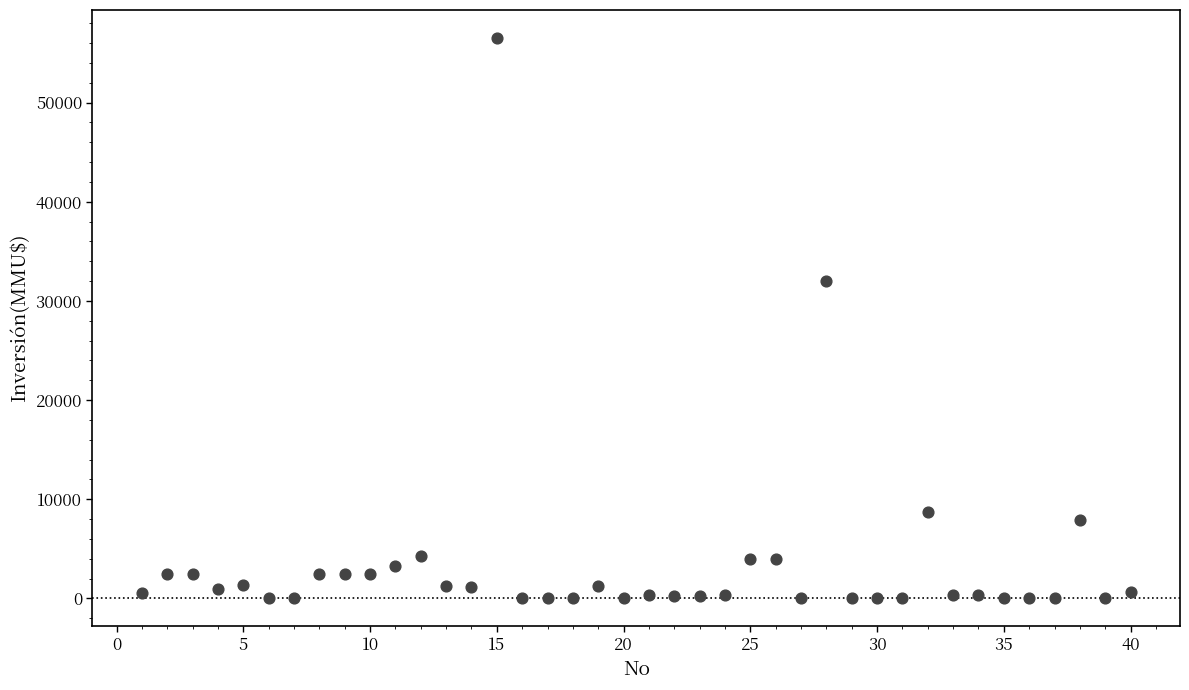

What Y value in the scatter plot is closest to 28256?

32000